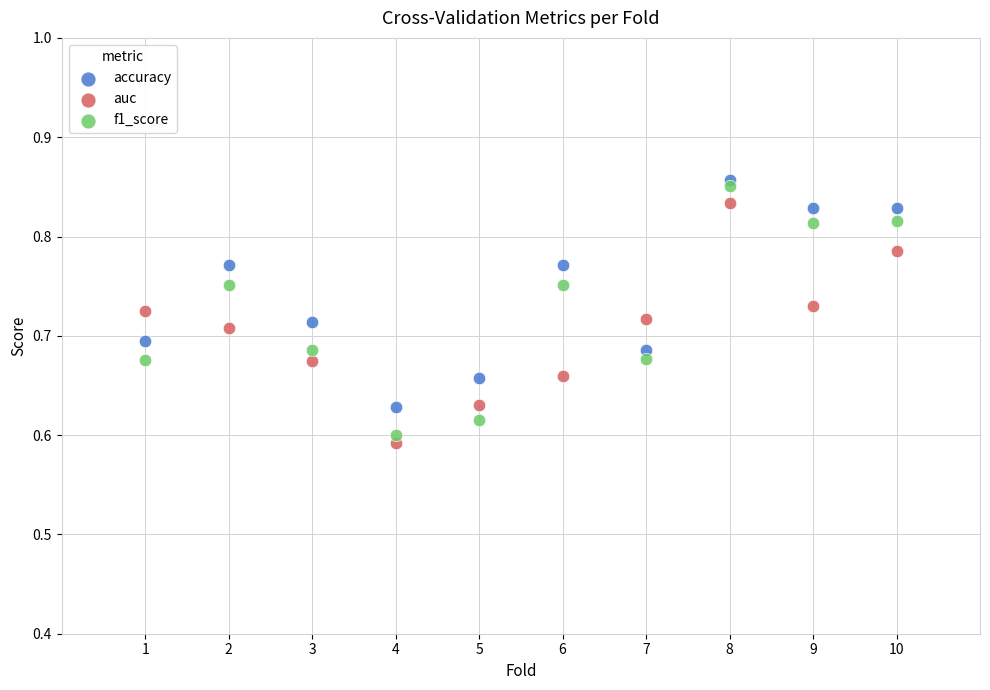

What are all the series names shown in the legend?

accuracy, auc, f1_score